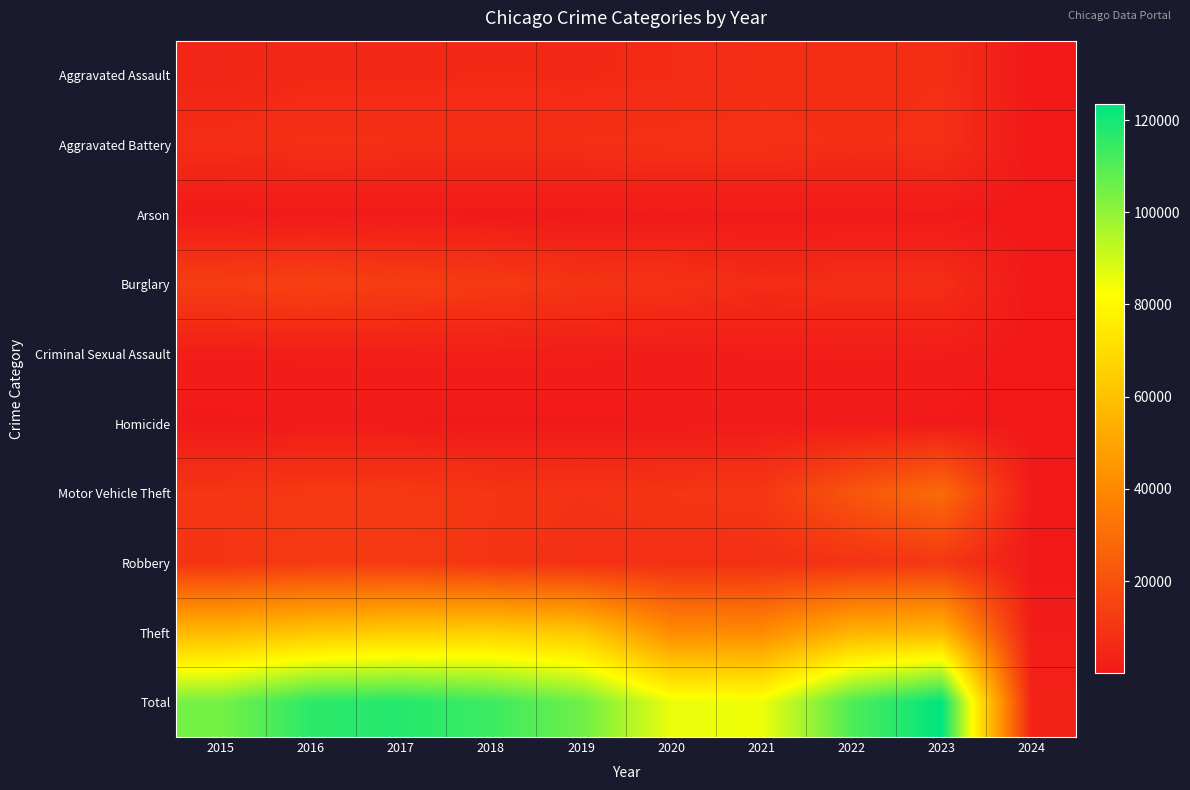

At which category is the sum across all series the highest?

2023